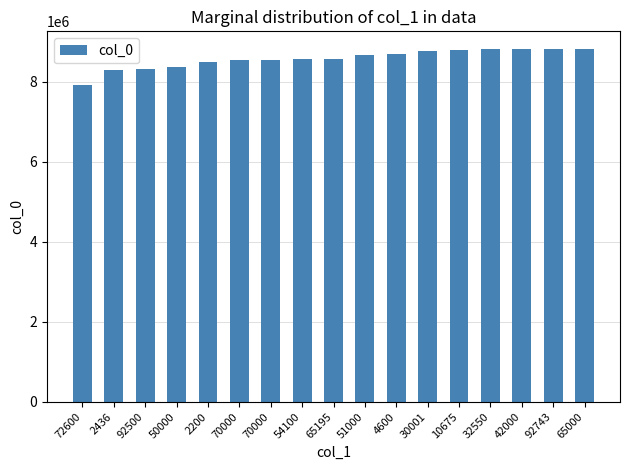

The chart shows a value of 8759096 at 30001. True or false?

True